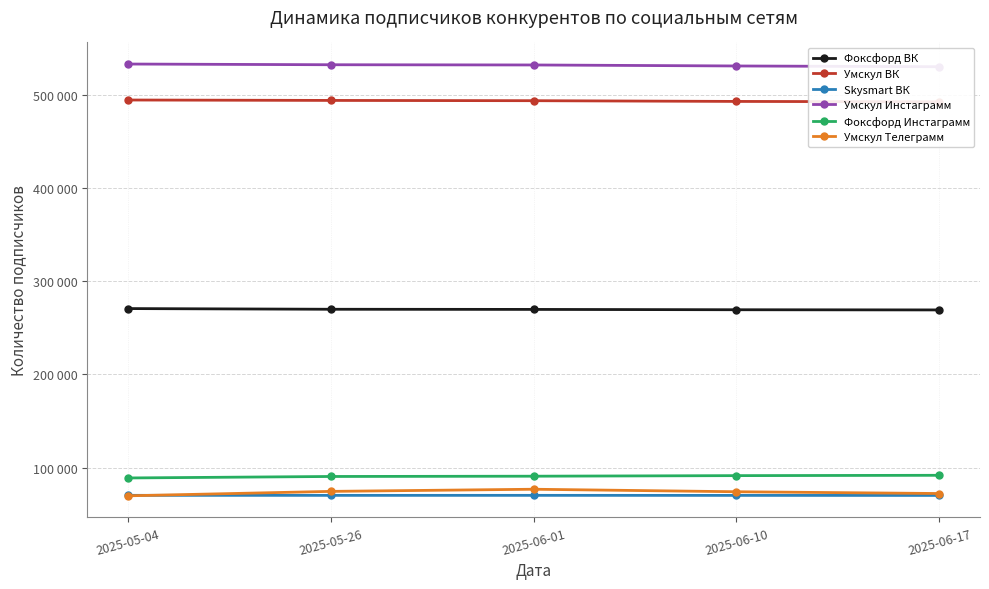

True or false: Skysmart ВК and Умскул Инстаграмм cross at least once.

False